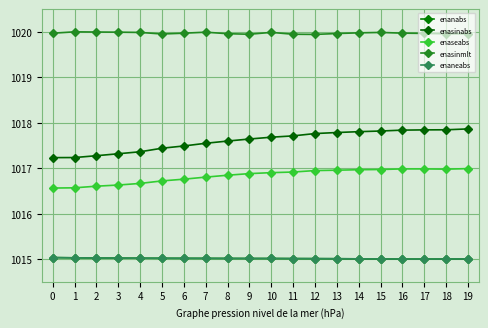

At which category is the sum across all series the highest?

19